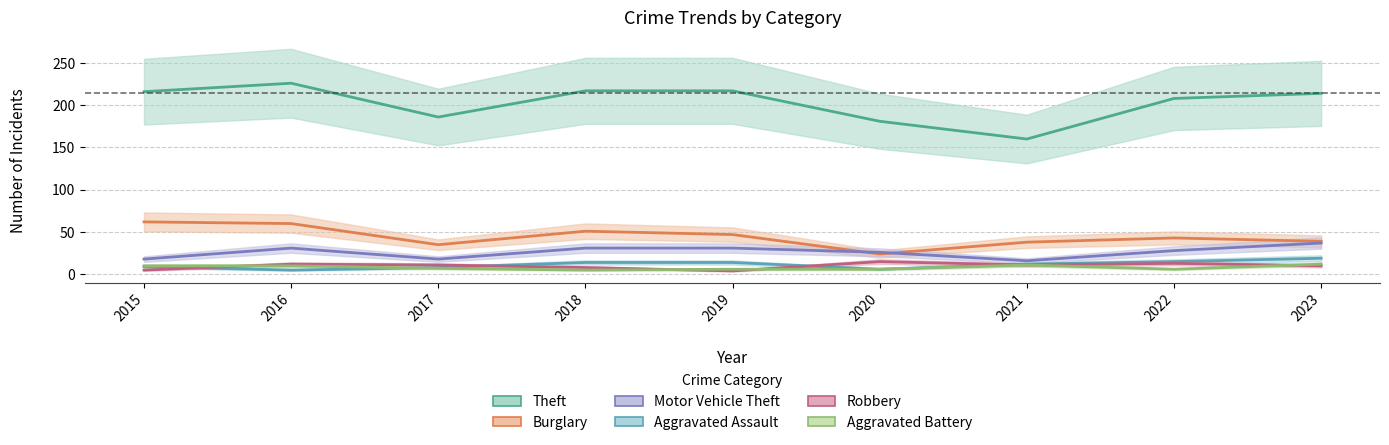

How many intersections are there between Aggravated Assault and Aggravated Battery?

1